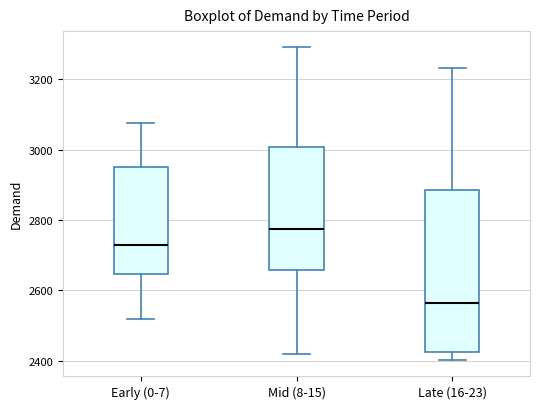

Comparing the boxes themselves (not the whiskers), which one is the tallest?

Late (16-23)